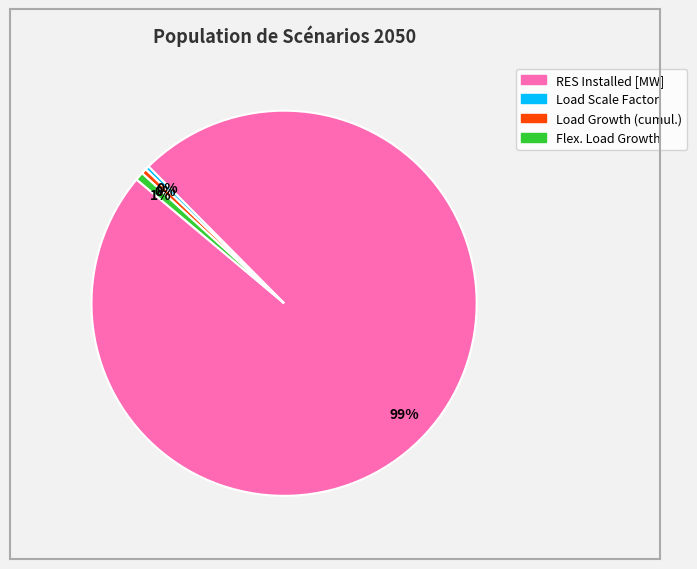

How many segments does this pie chart have?

4